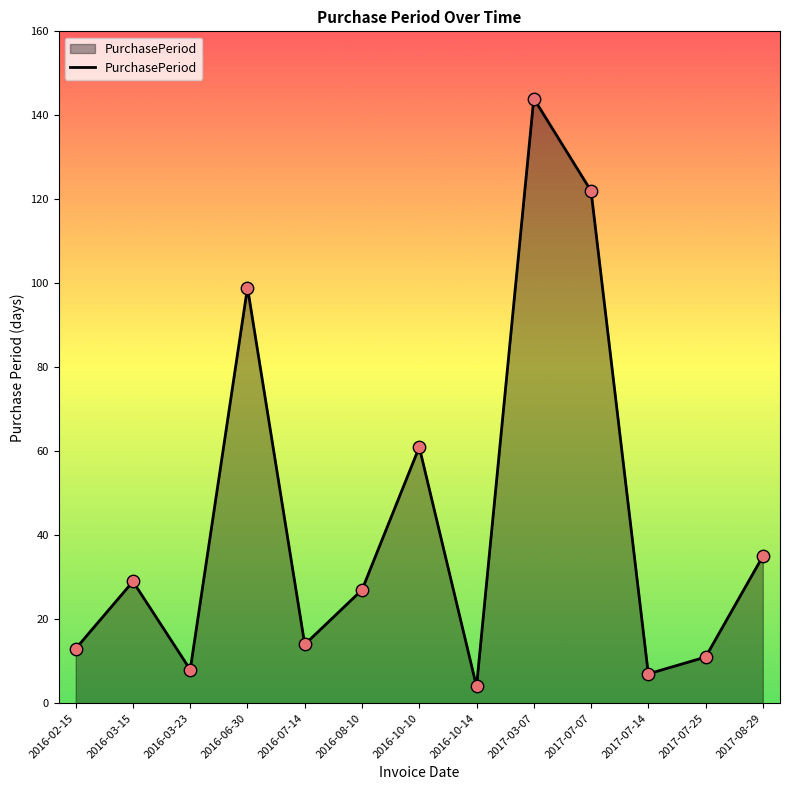

Approximately how many times larger is the value at 2016-10-10 compared to 2016-02-15?

4.7